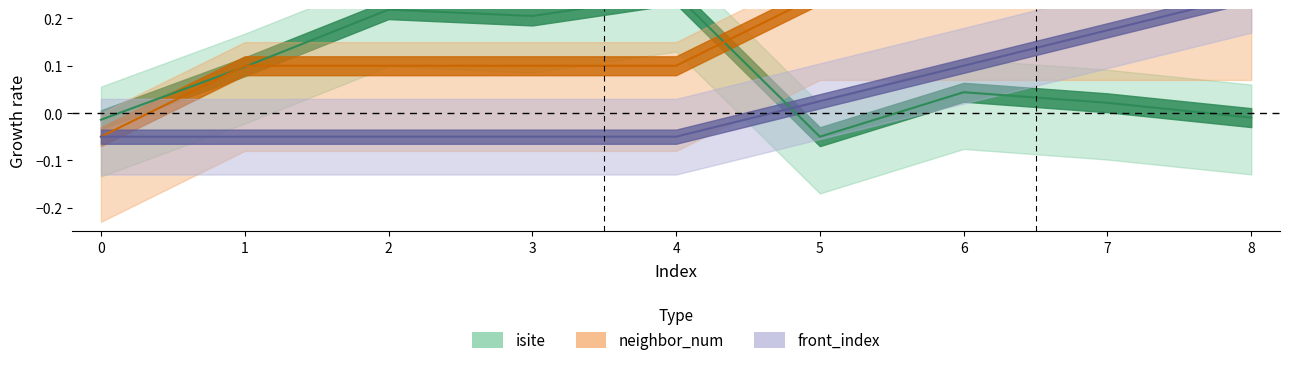

List the labels in order of isite value, smallest first.

5, 0, 8, 7, 6, 1, 3, 2, 4